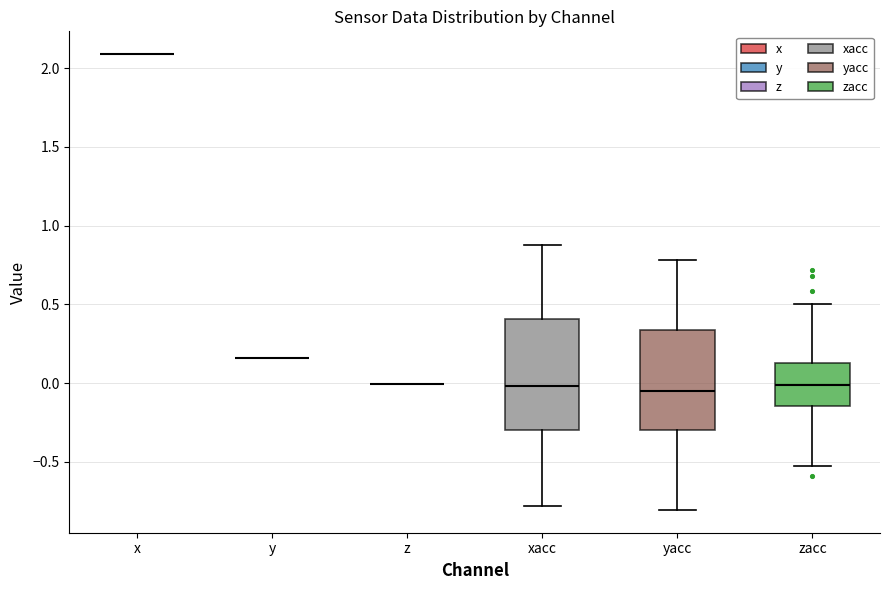

Reading left to right, transcribe this box plot: for each box, give where its median line is, the range the box spans, and where its two whiskers end, as read against the y-axis. The values are not printed on the chart, so give them approximately, as read against the axis.

x: box collapsed to a line at 2.10, whiskers 2.10 to 2.10
y: box collapsed to a line at 0.15, whiskers 0.15 to 0.15
z: box collapsed to a line at 0.00, whiskers 0.00 to 0.00
xacc: median 0.00, box -0.30 to 0.40, whiskers -0.80 to 0.90
yacc: median -0.05, box -0.30 to 0.35, whiskers -0.80 to 0.80
zacc: median 0.00, box -0.15 to 0.15, whiskers -0.50 to 0.50